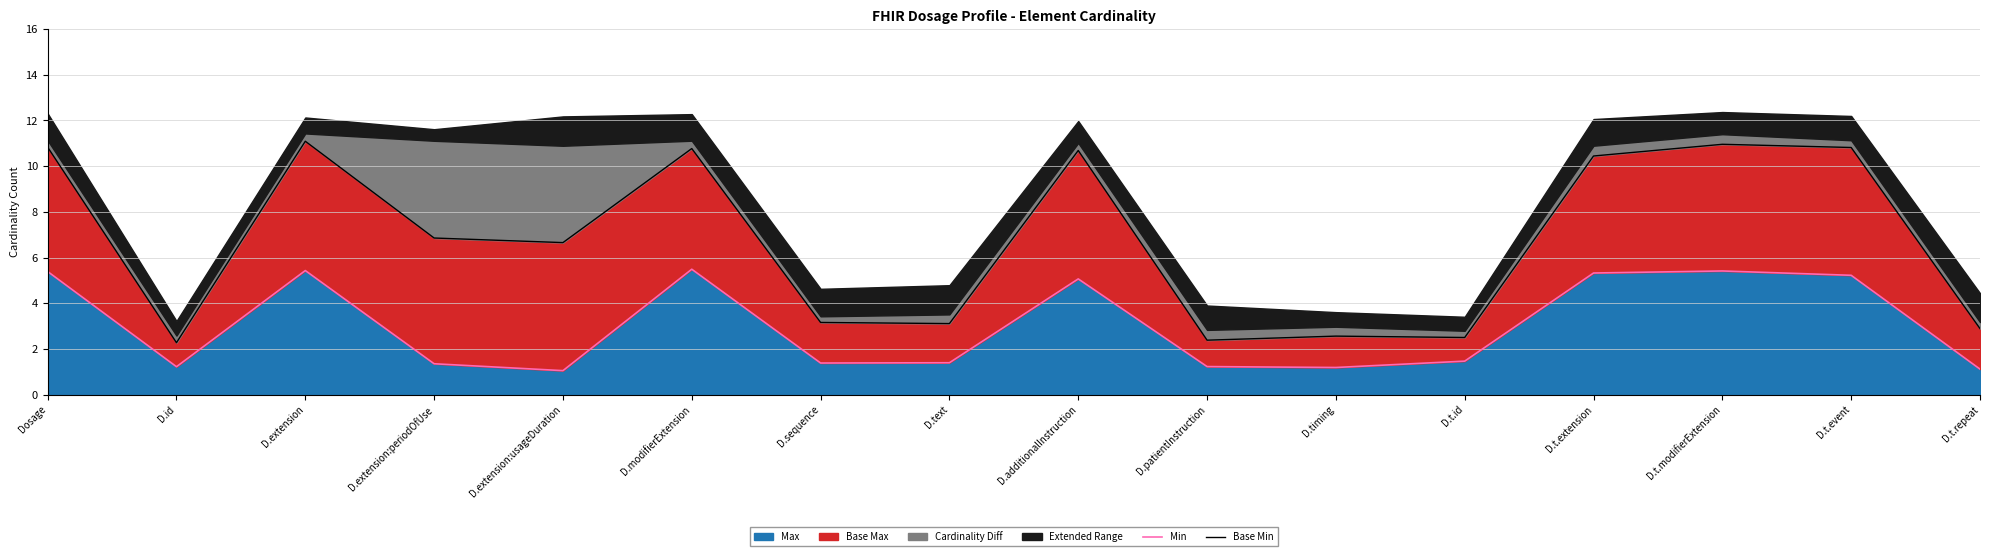

True or false: Min and Base Min intersect in this chart.

False